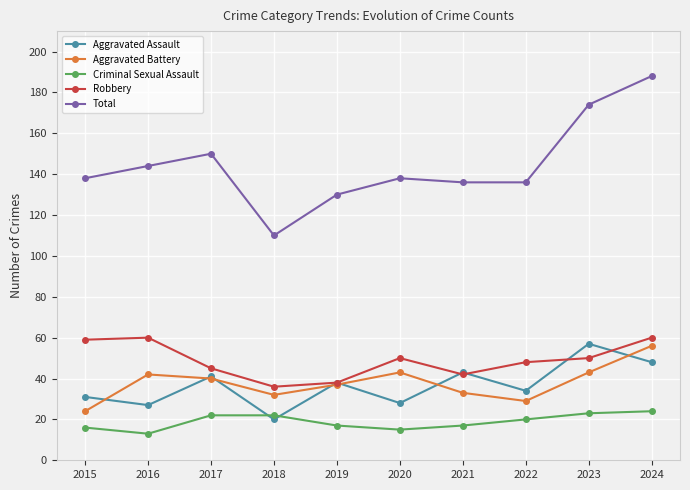

How many values in the Criminal Sexual Assault series are below 20?

5